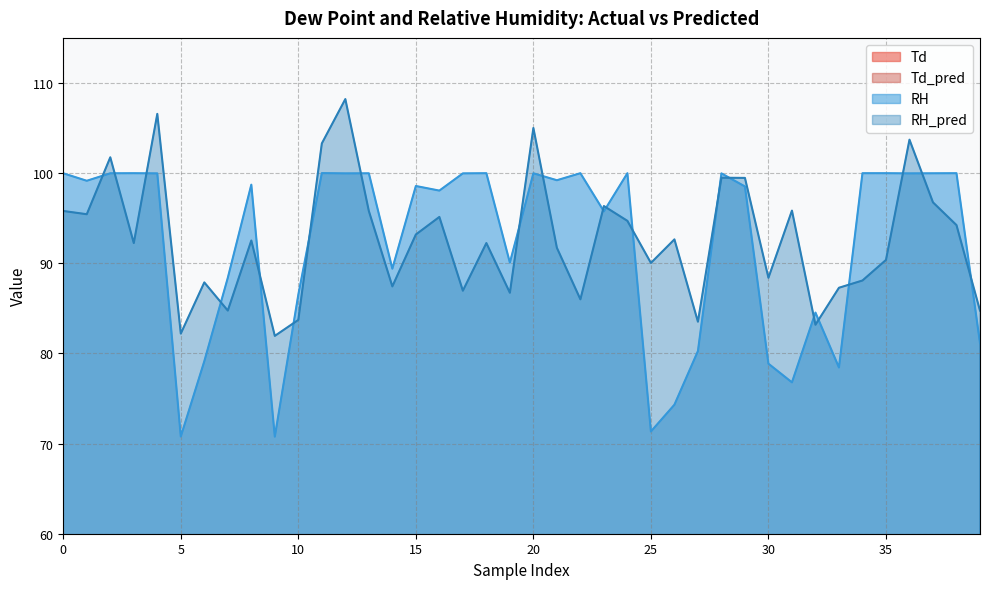

What is the sum of the RH values at 20 and 35?

200.0